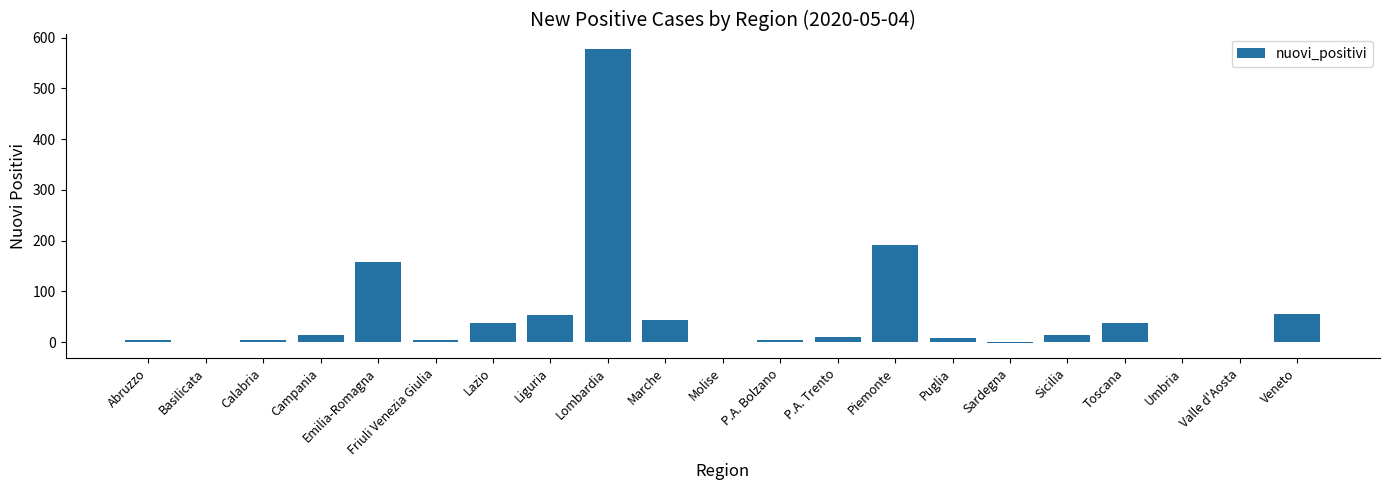

True or false: the data shows -194 at Molise.

False